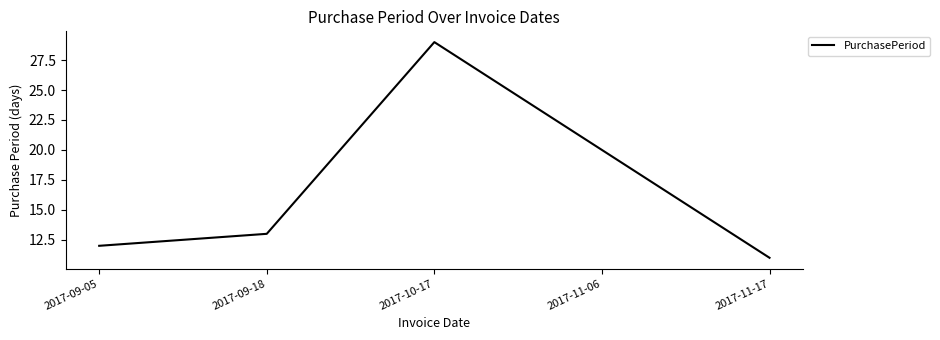

At which label is the value closest to 20?

2017-11-06